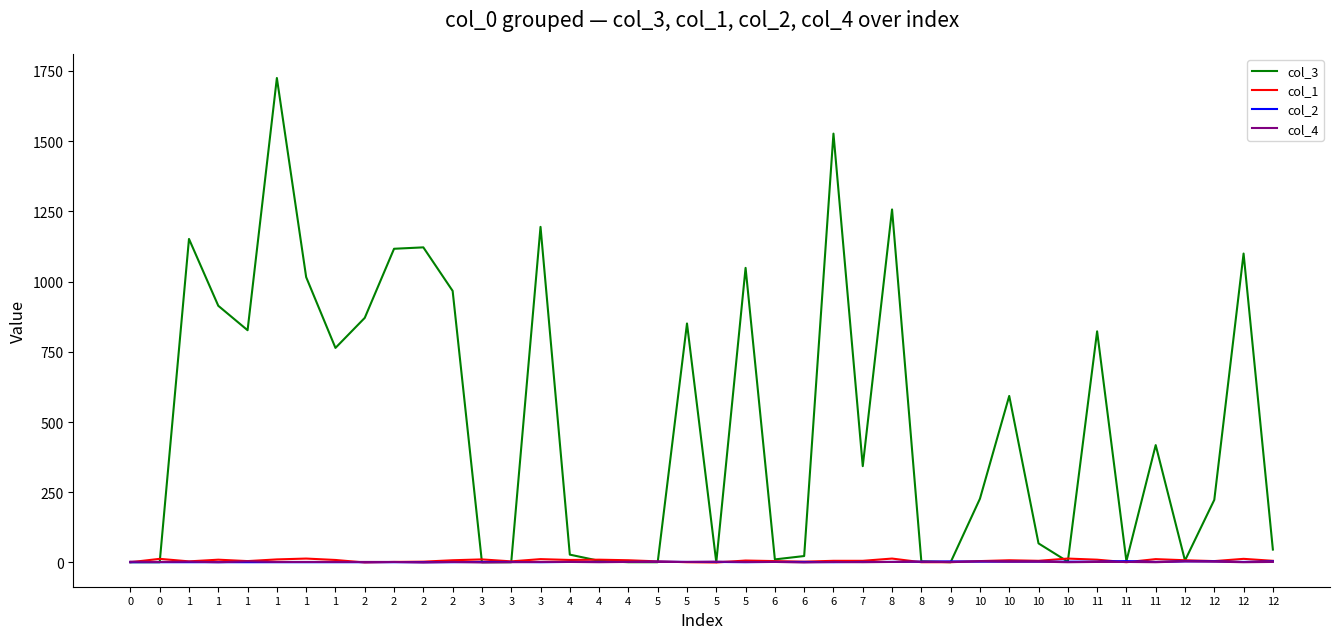

Where is col_1 nearest to the value 7?

5